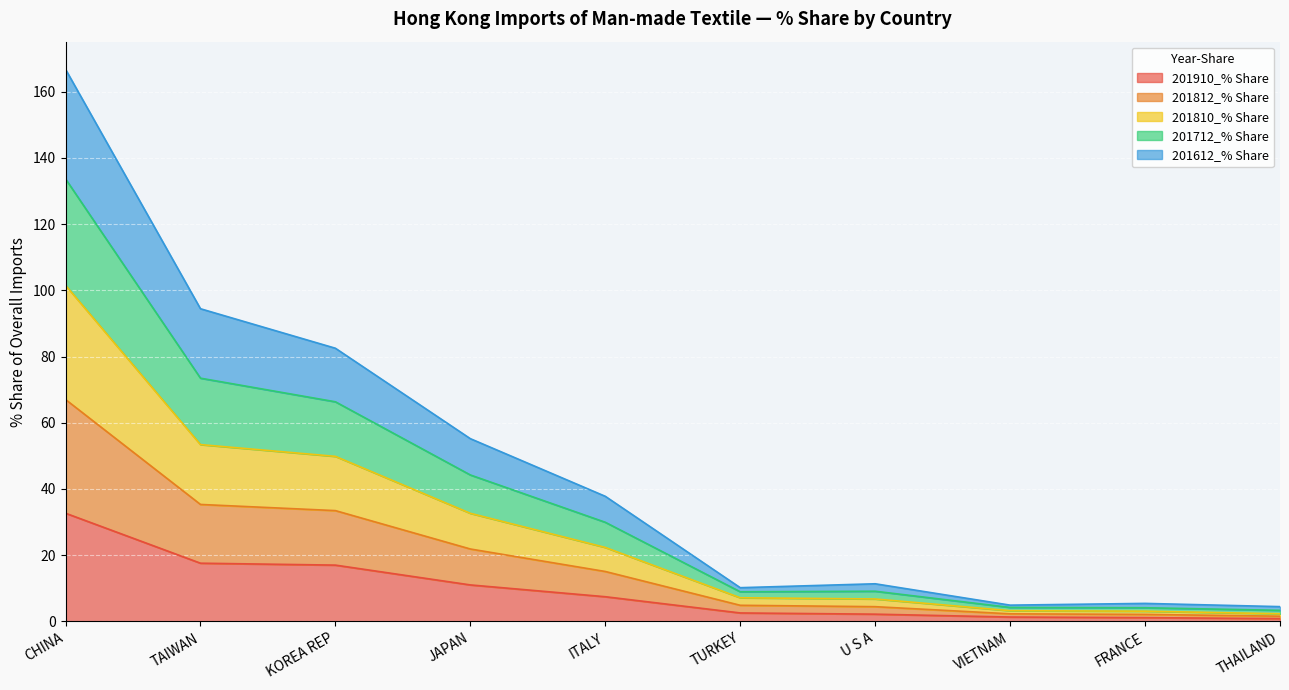

What is the total value across all series at JAPAN?

55.2